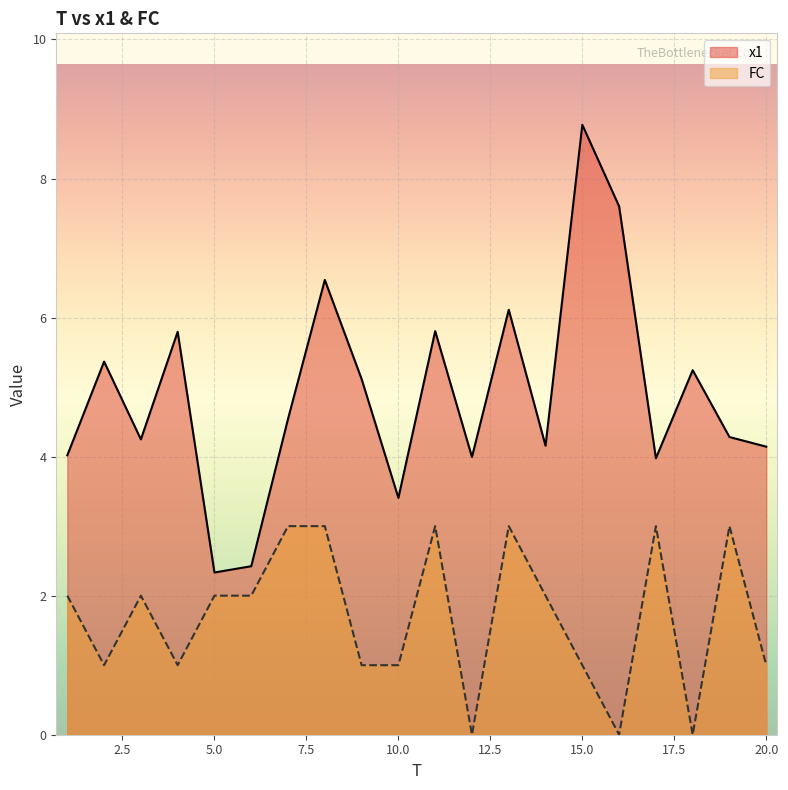

Where does the x1 series first go above 4?

1